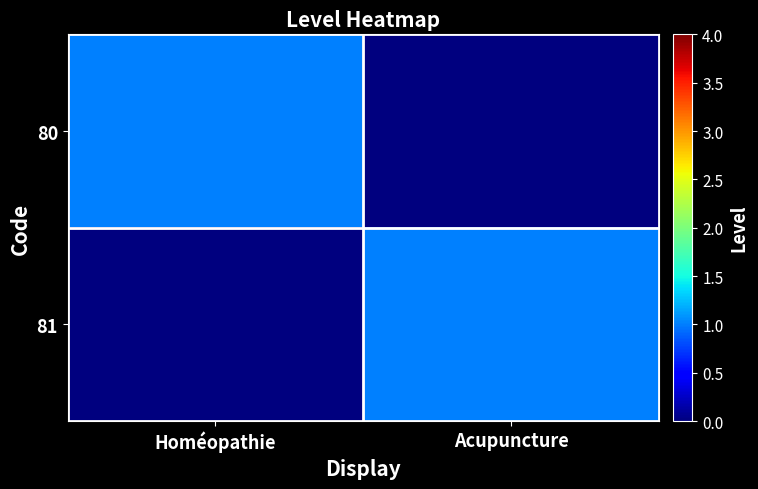

Reading left to right, what are all the values shown in this chart?

80: Homéopathie=1	Acupuncture=0
81: Homéopathie=0	Acupuncture=1